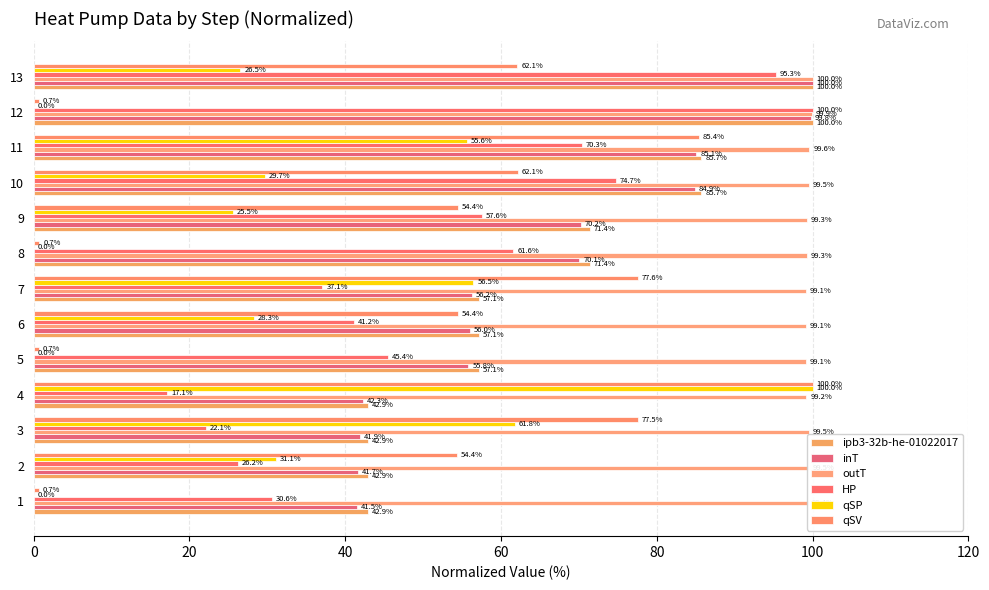

Count the number of data series in this chart.

6